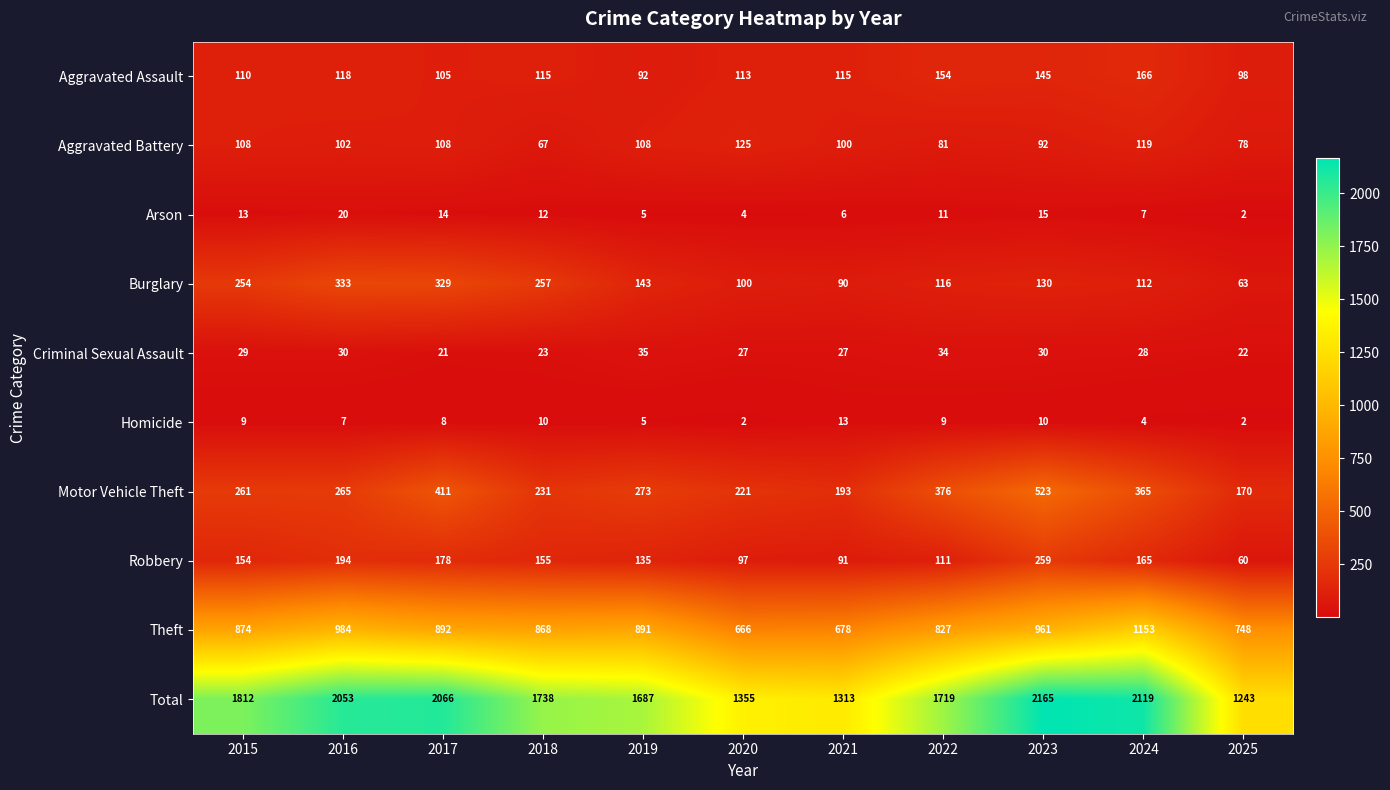

Rank the series by their maximum value, from lowest to highest.

Homicide, Arson, Criminal Sexual Assault, Aggravated Battery, Aggravated Assault, Robbery, Burglary, Motor Vehicle Theft, Theft, Total